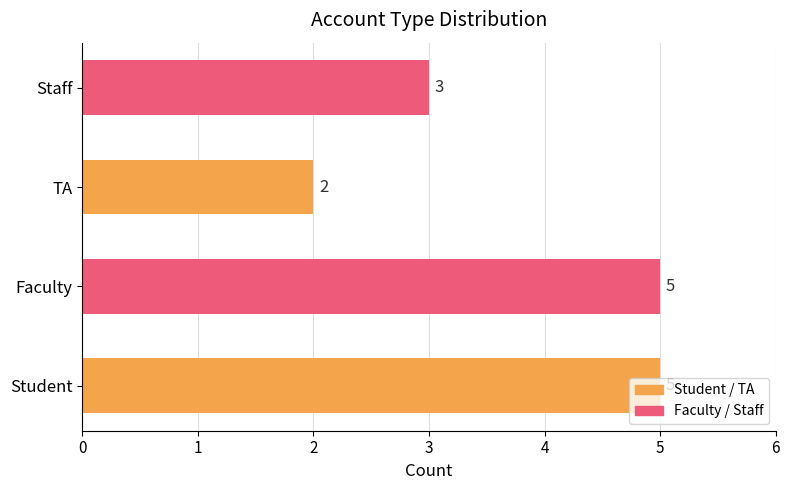

What value does the data have at Faculty?

5